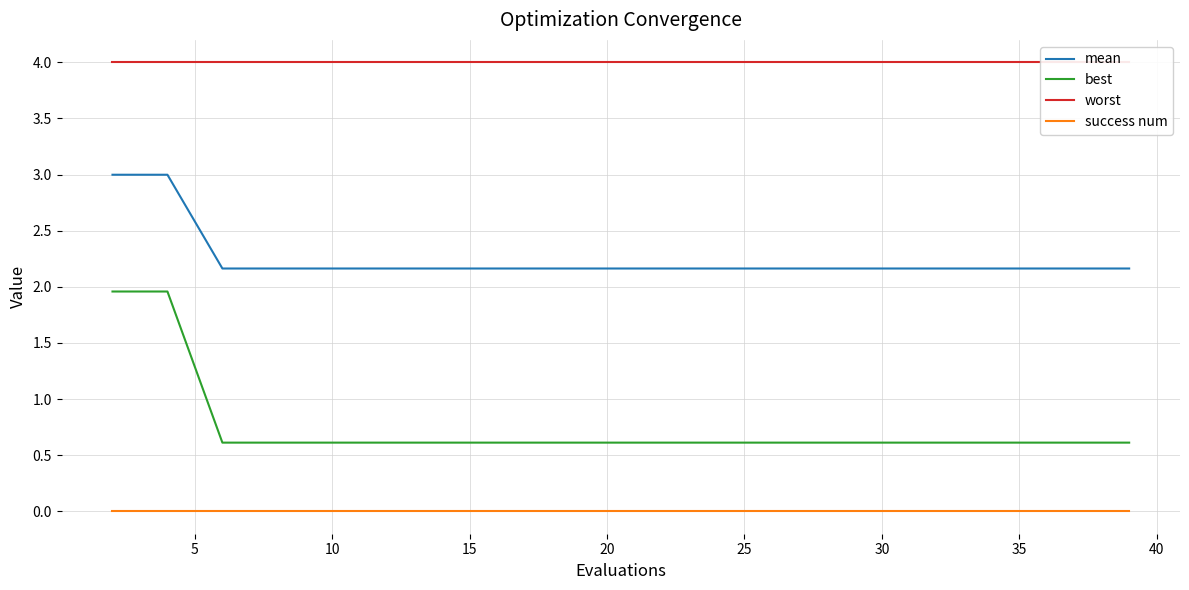

What is the highest value of the best series?

2.0